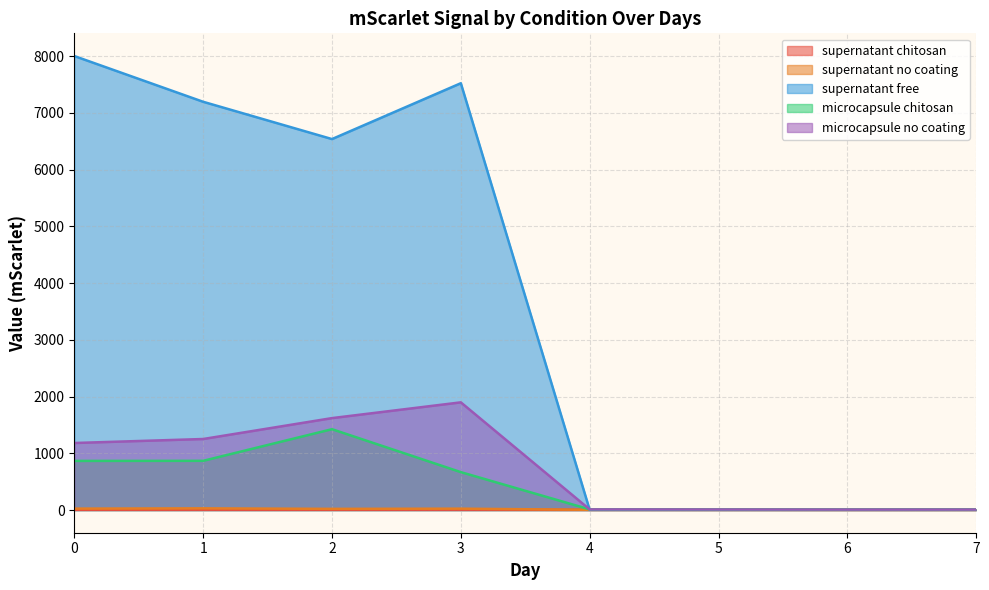

How many lines are shown in the chart?

5